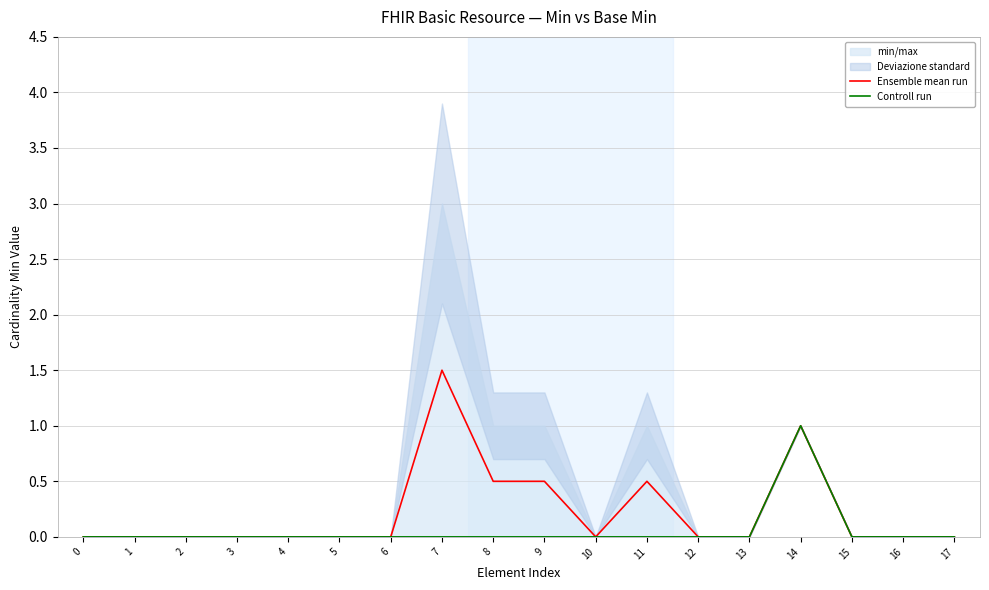

List the series in order of their peak value, highest first.

Ensemble mean run, Controll run